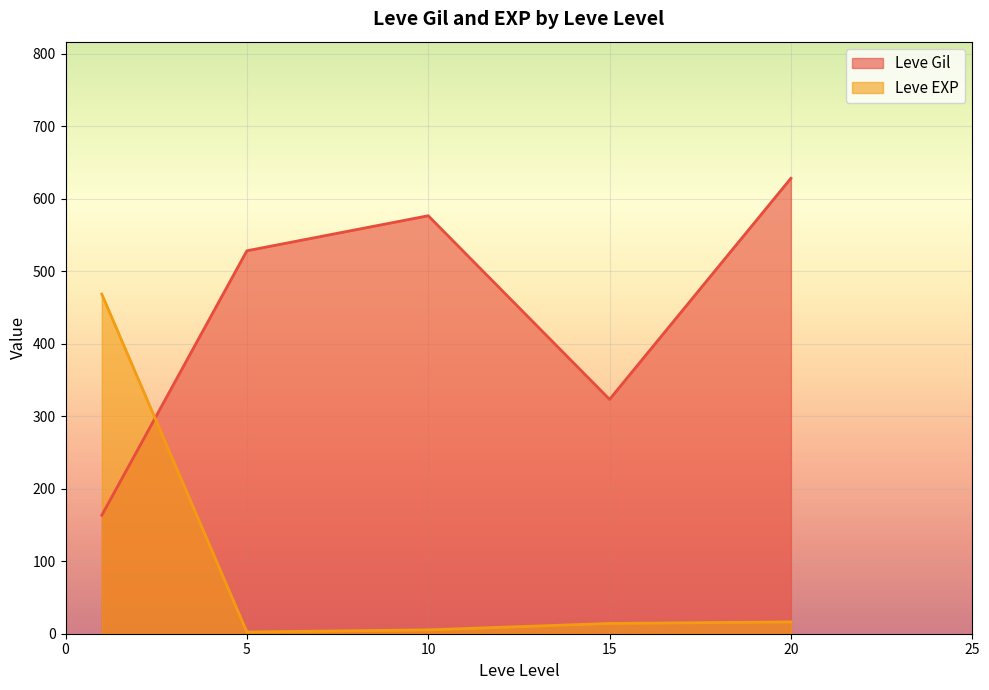

True or false: Leve EXP and Leve Gil intersect in this chart.

True